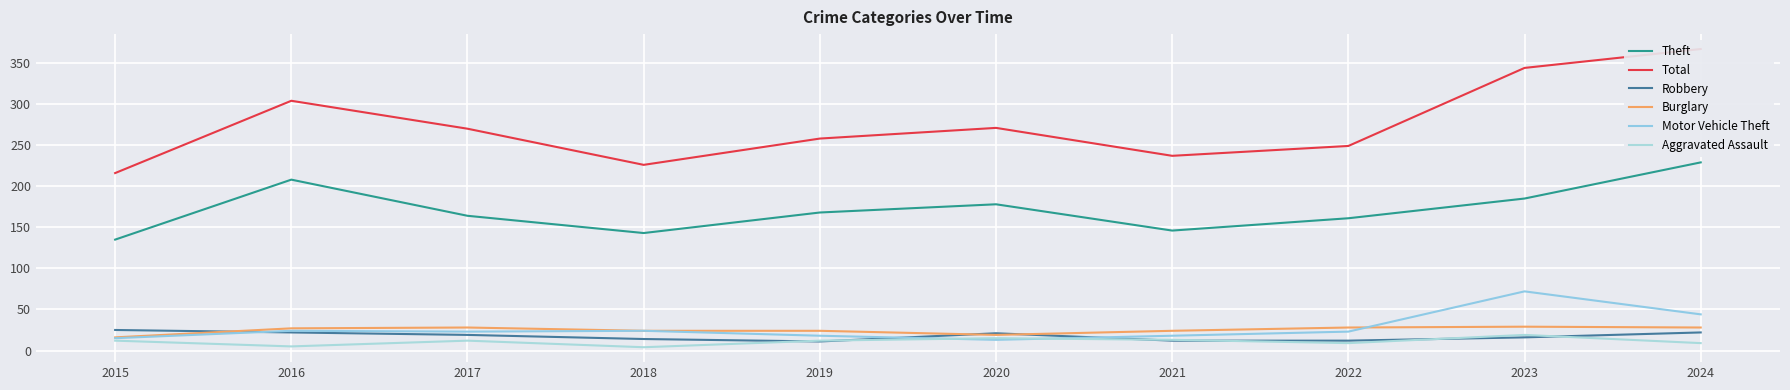

True or false: Burglary and Aggravated Assault intersect in this chart.

False